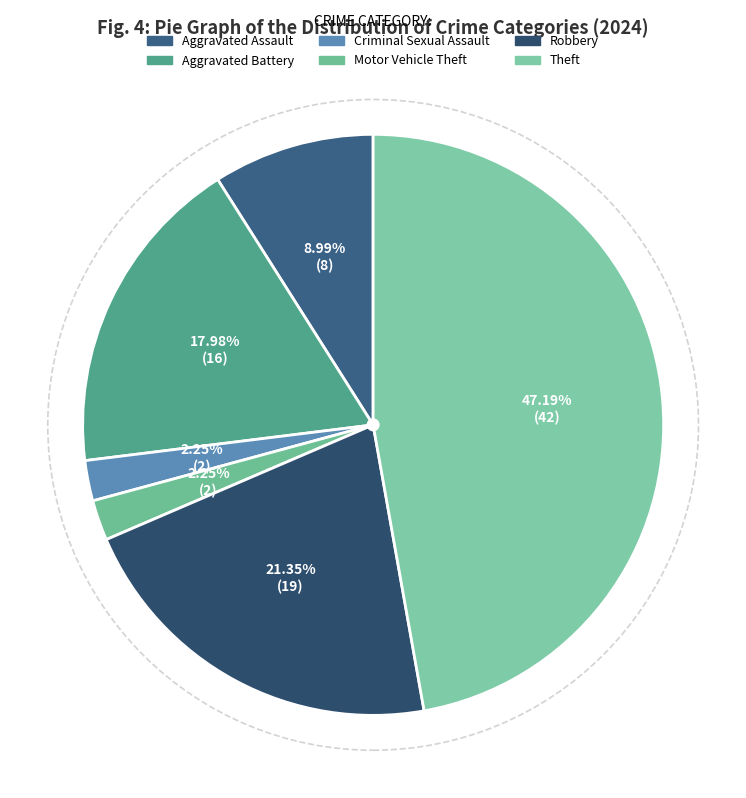

Does any single category account for the majority?

No